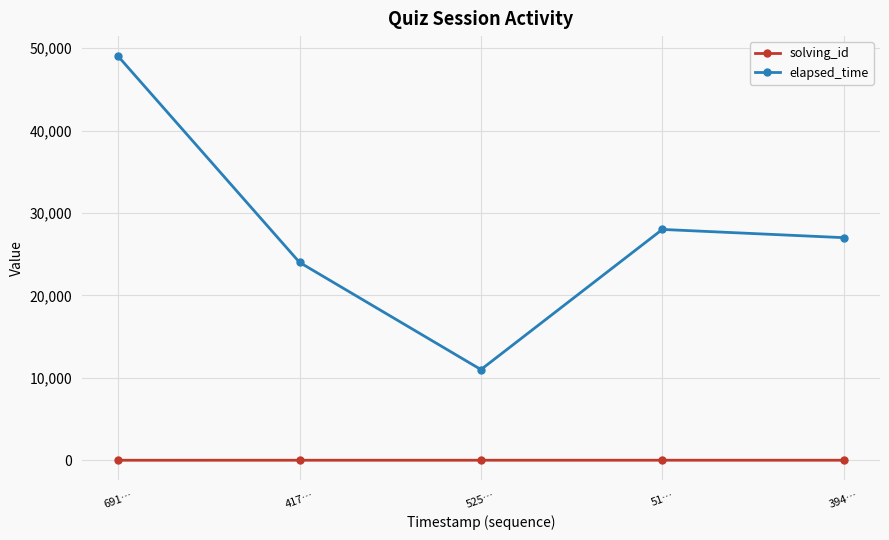

What is the label of the 4th point from the left?

51…